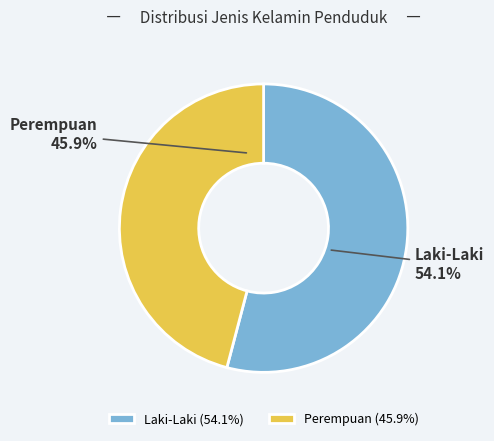

To the nearest percent, what is the combined percentage of Laki-Laki and Perempuan?

100%